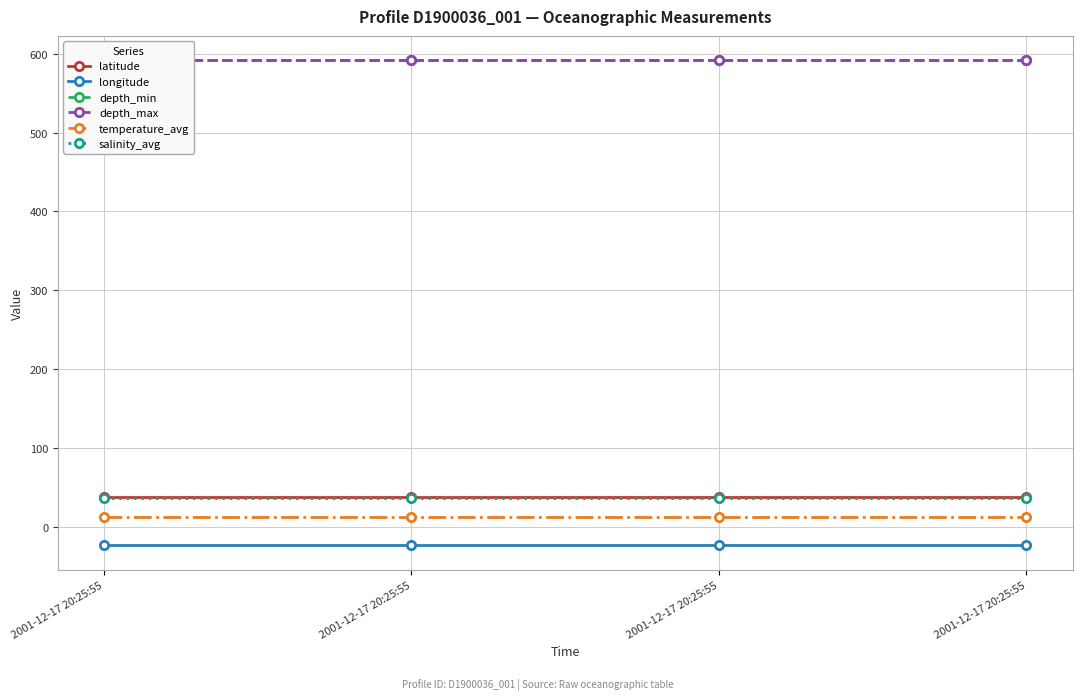

Is this an area chart (filled region under the line)?

No